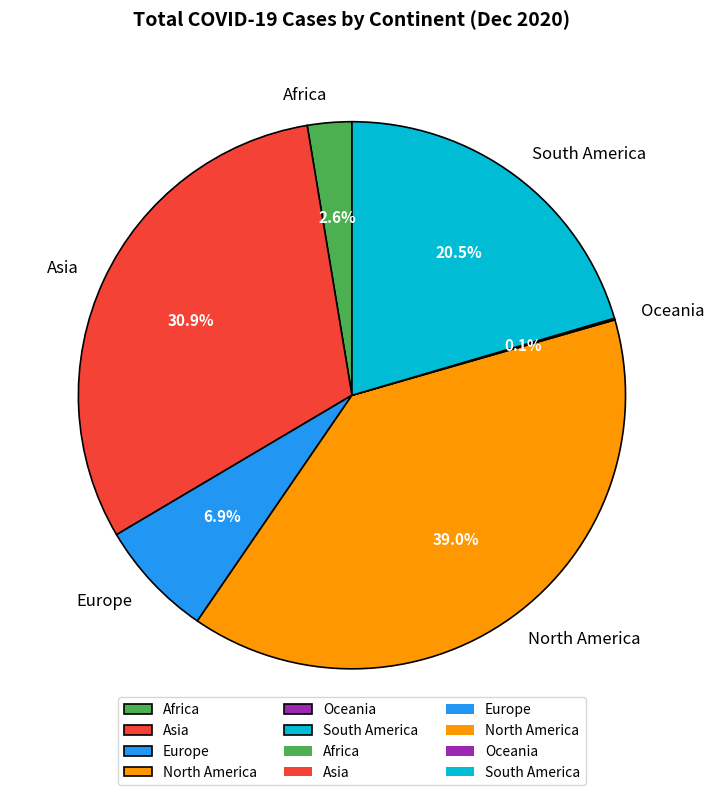

To the nearest percent, what portion does Europe represent?

7%